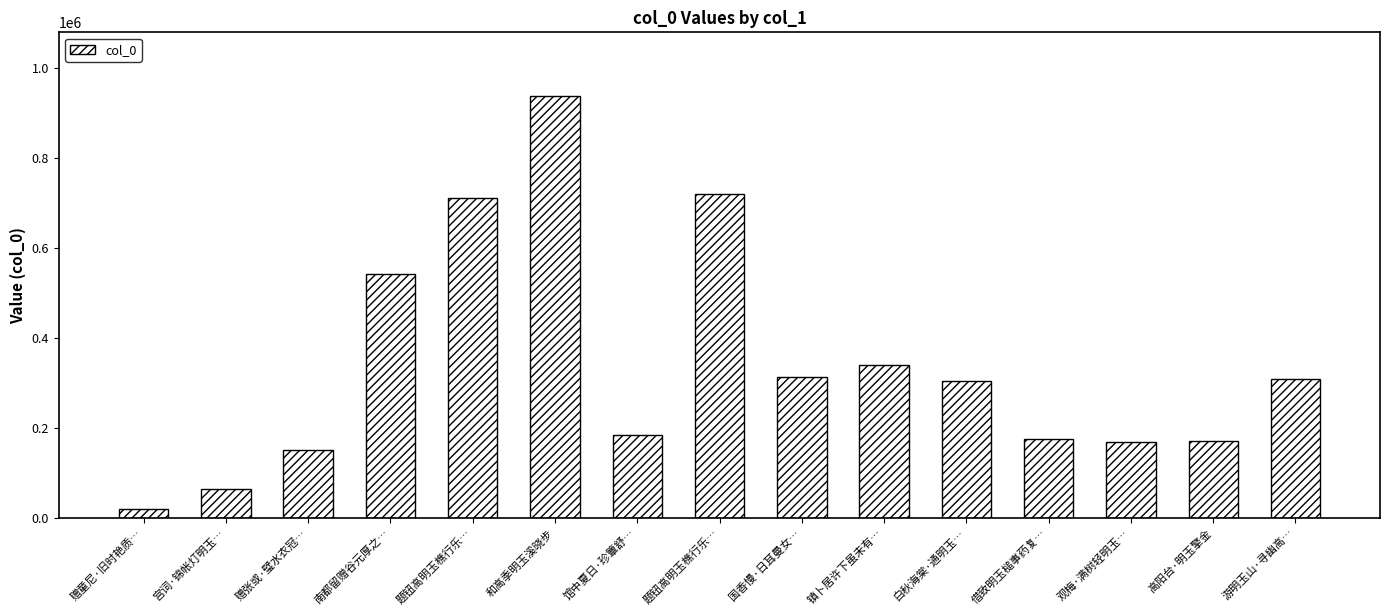

List the labels in order of value, smallest first.

赠童尼·旧时艳质…, 宫词·锦帐灯明玉…, 赠张或·璧水衣冠…, 观梅·满树轻明玉…, 高阳台·明玉擎金, 借致明玉槌事药复…, 馆中夏日·珍簟舒…, 白秋海棠·通明玉…, 游明玉山·寻幽高…, 国香慢·日耳曼女…, 镇卜居许下虽未有…, 南都留赠谷元厚之…, 题钮高明玉樵行乐…, 题钮高明玉樵行乐…, 和高季明玉溪晓步